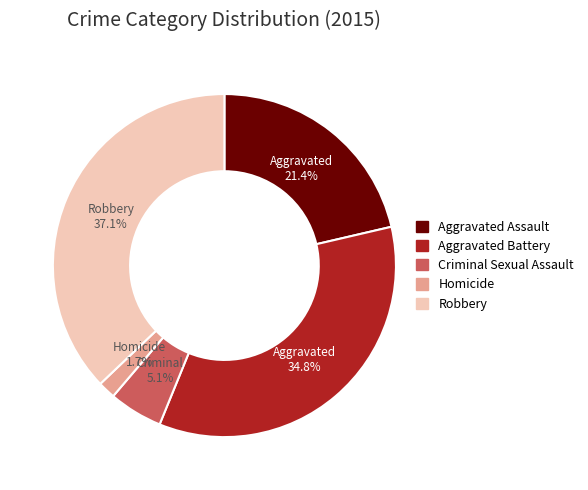

Between Criminal Sexual Assault and Aggravated Battery, which is larger?

Aggravated Battery